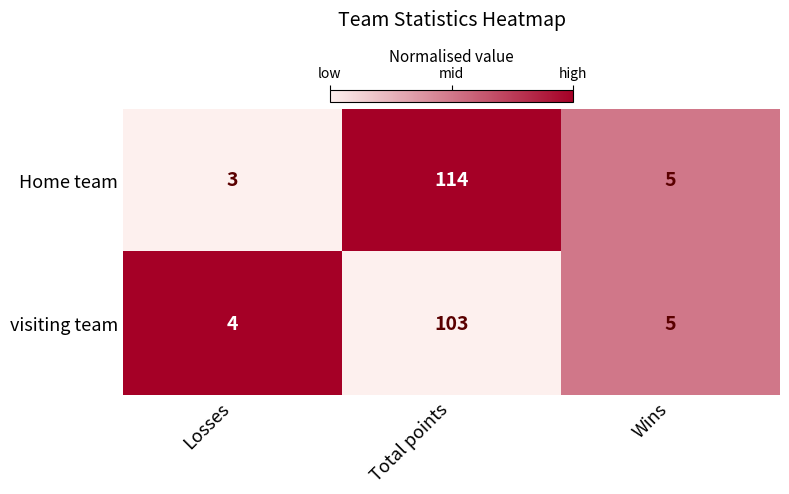

Between Losses and Wins, which series saw the biggest shift?

Home team